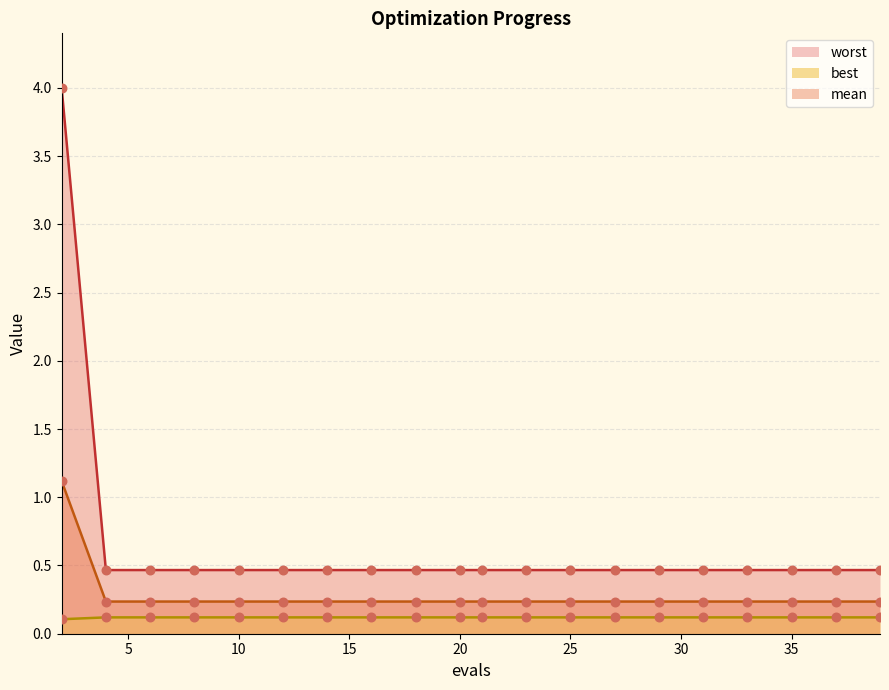

What are all the series names shown in the legend?

mean, best, worst